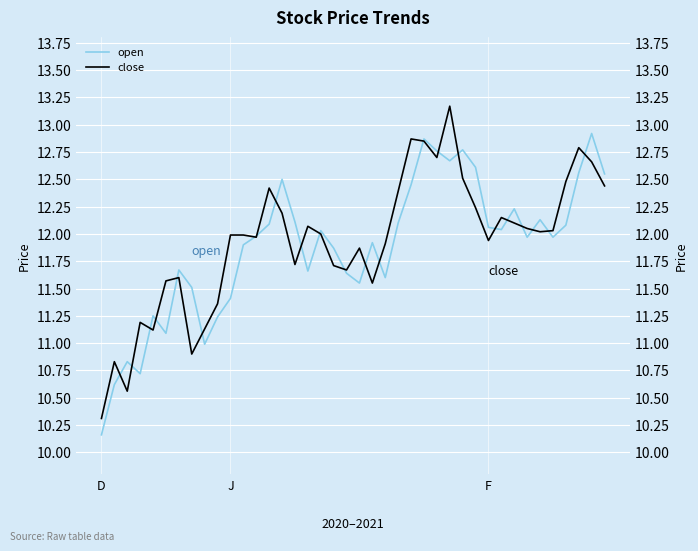

Which series has the largest range (max minus min)?

close